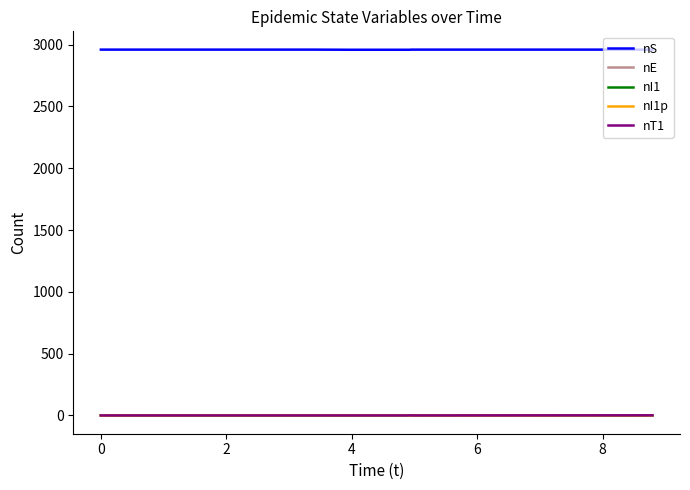

True or false: nI1p and nS cross at least once.

False